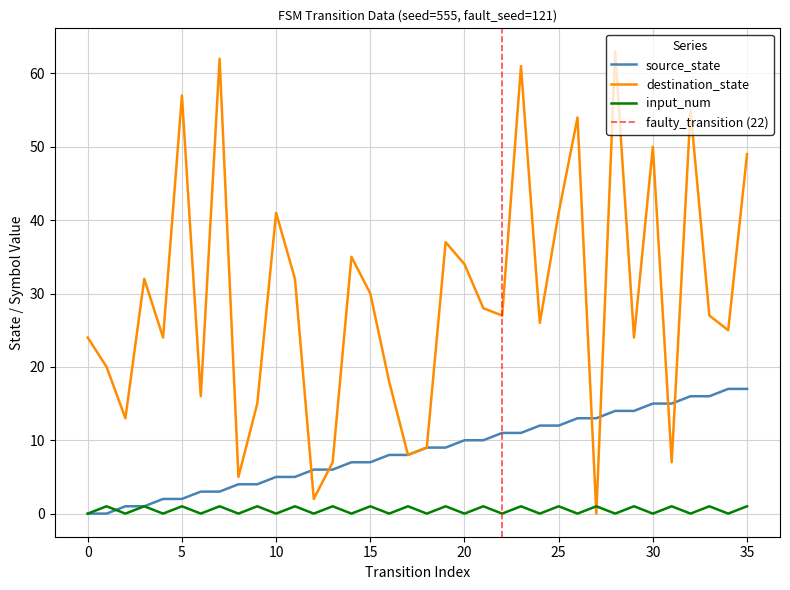

At how many categories does at least one series exceed 44?

8